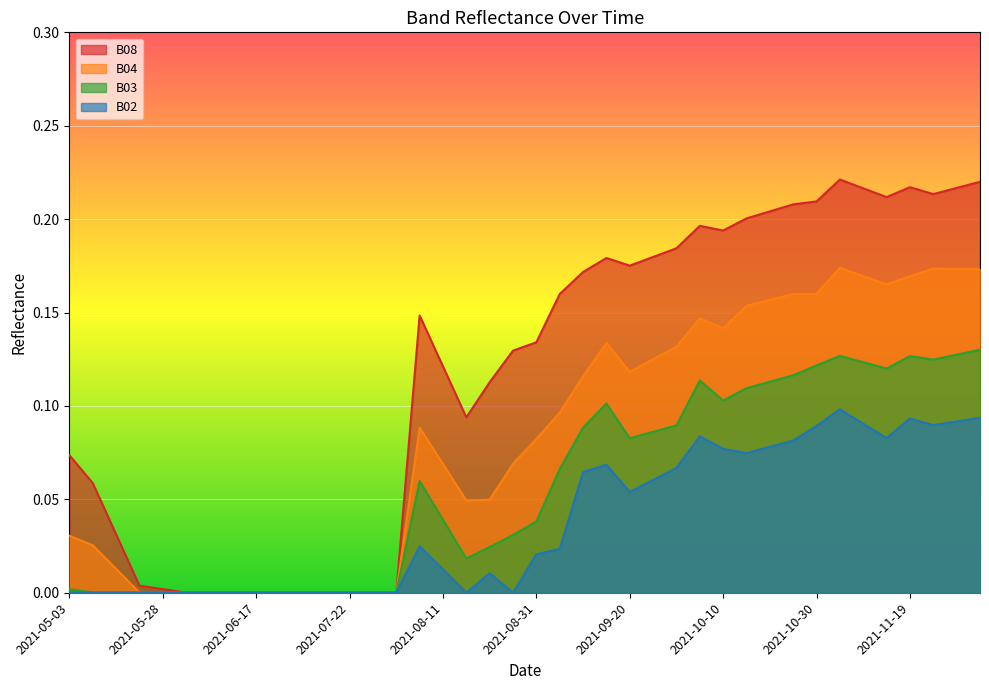

How many lines are shown in the chart?

4